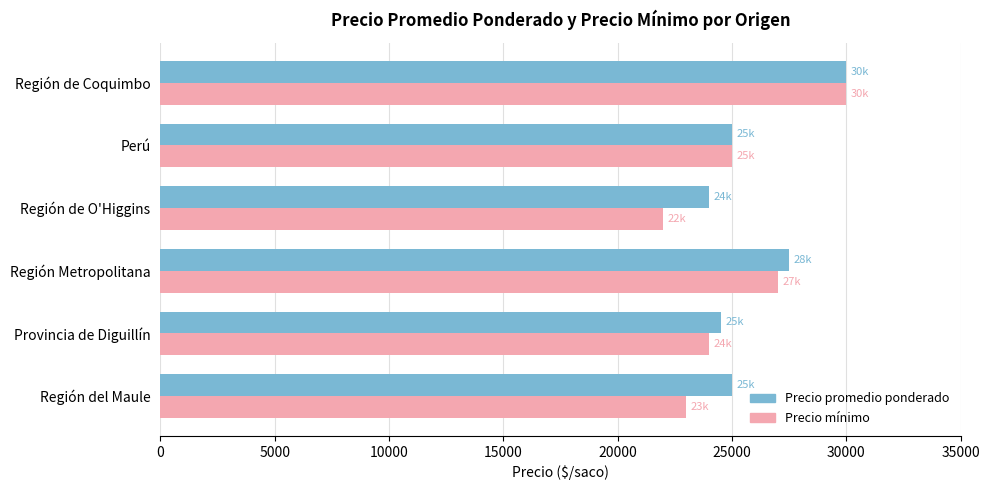

Rank the categories by Precio mínimo value from highest to lowest.

Región de Coquimbo, Región Metropolitana, Perú, Provincia de Diguillín, Región del Maule, Región de O'Higgins